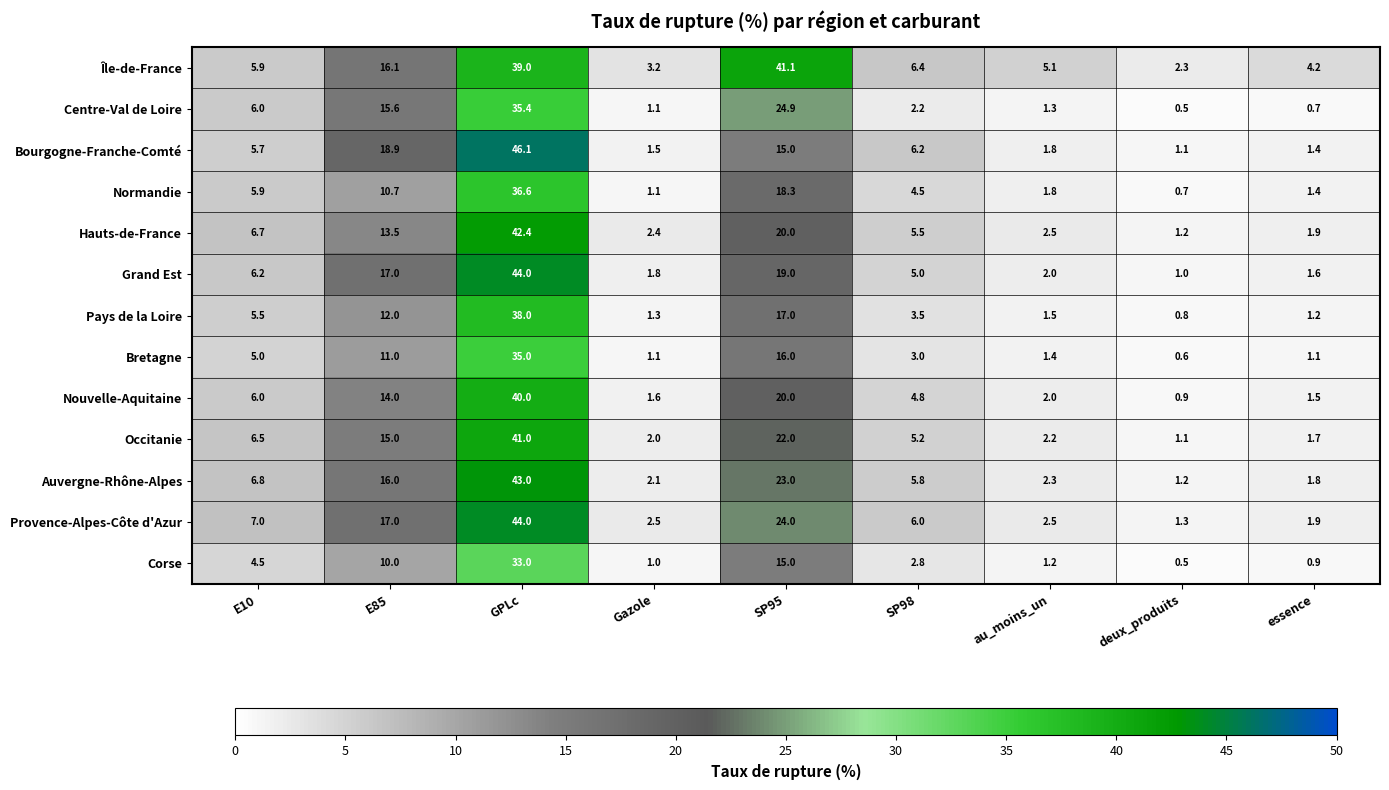

Rank the categories by Hauts-de-France value from lowest to highest.

deux_produits, essence, Gazole, au_moins_un, SP98, E10, E85, SP95, GPLc